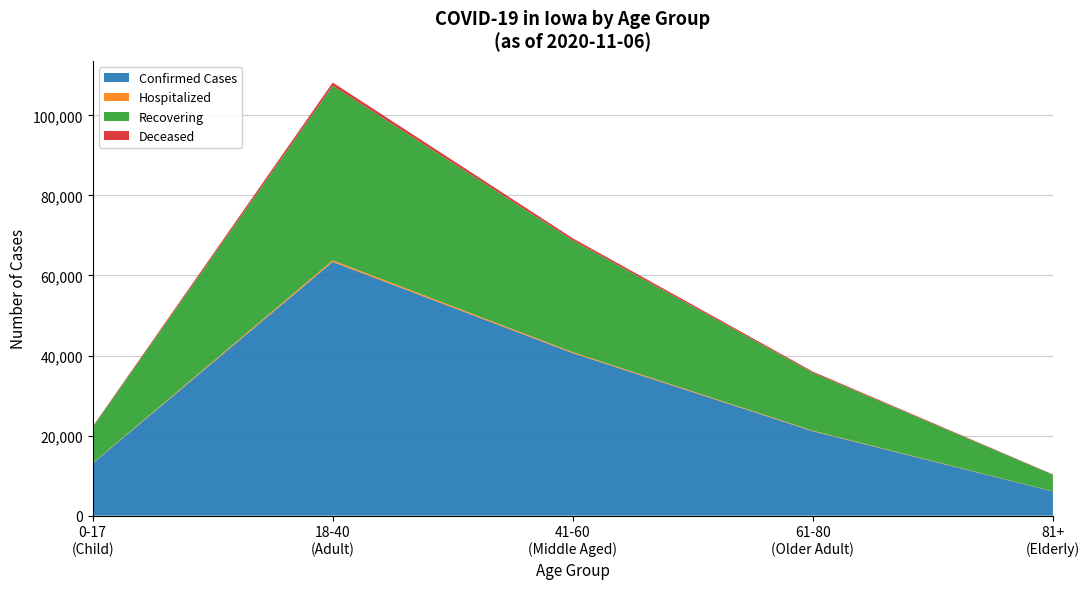

What is the lowest value of the Confirmed Cases series?

6032